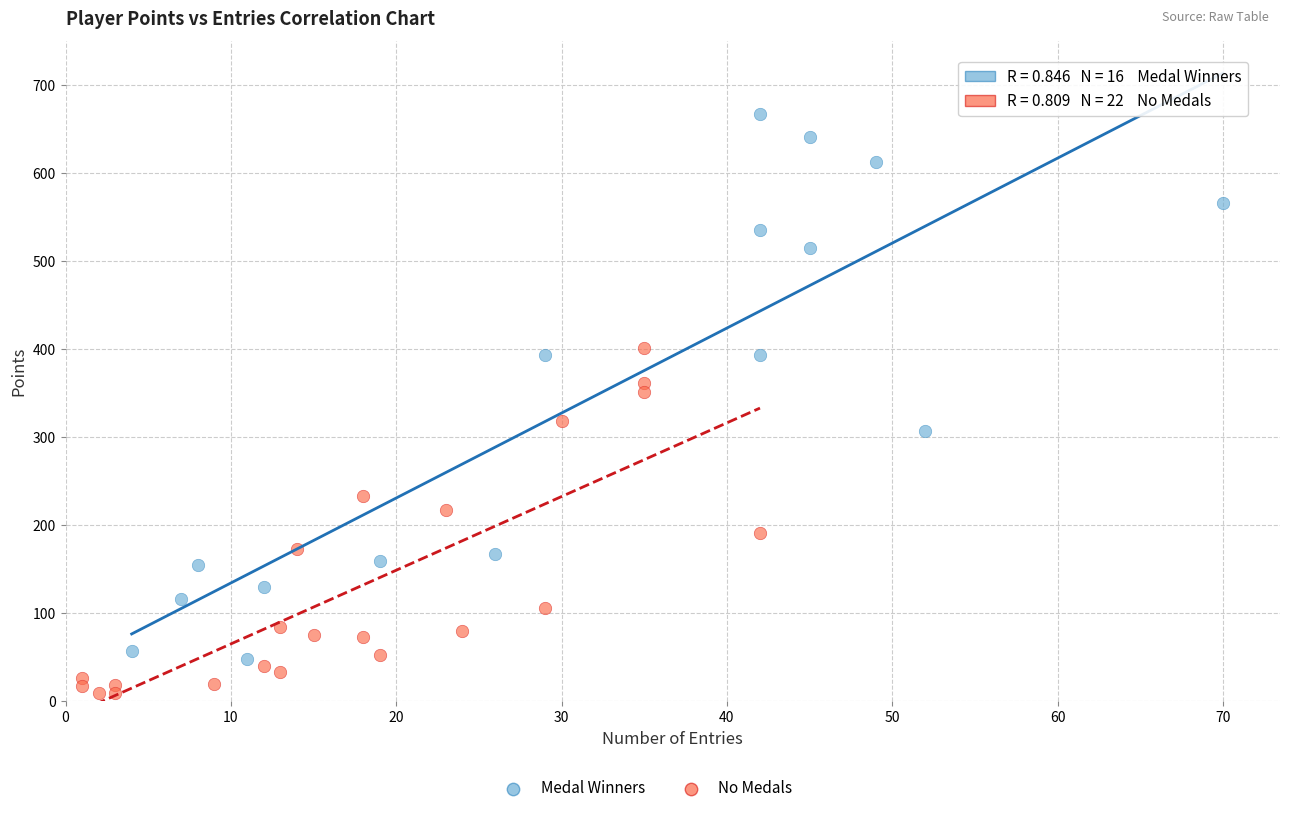

Which series has the largest Y range (max minus min)?

Medal Winners